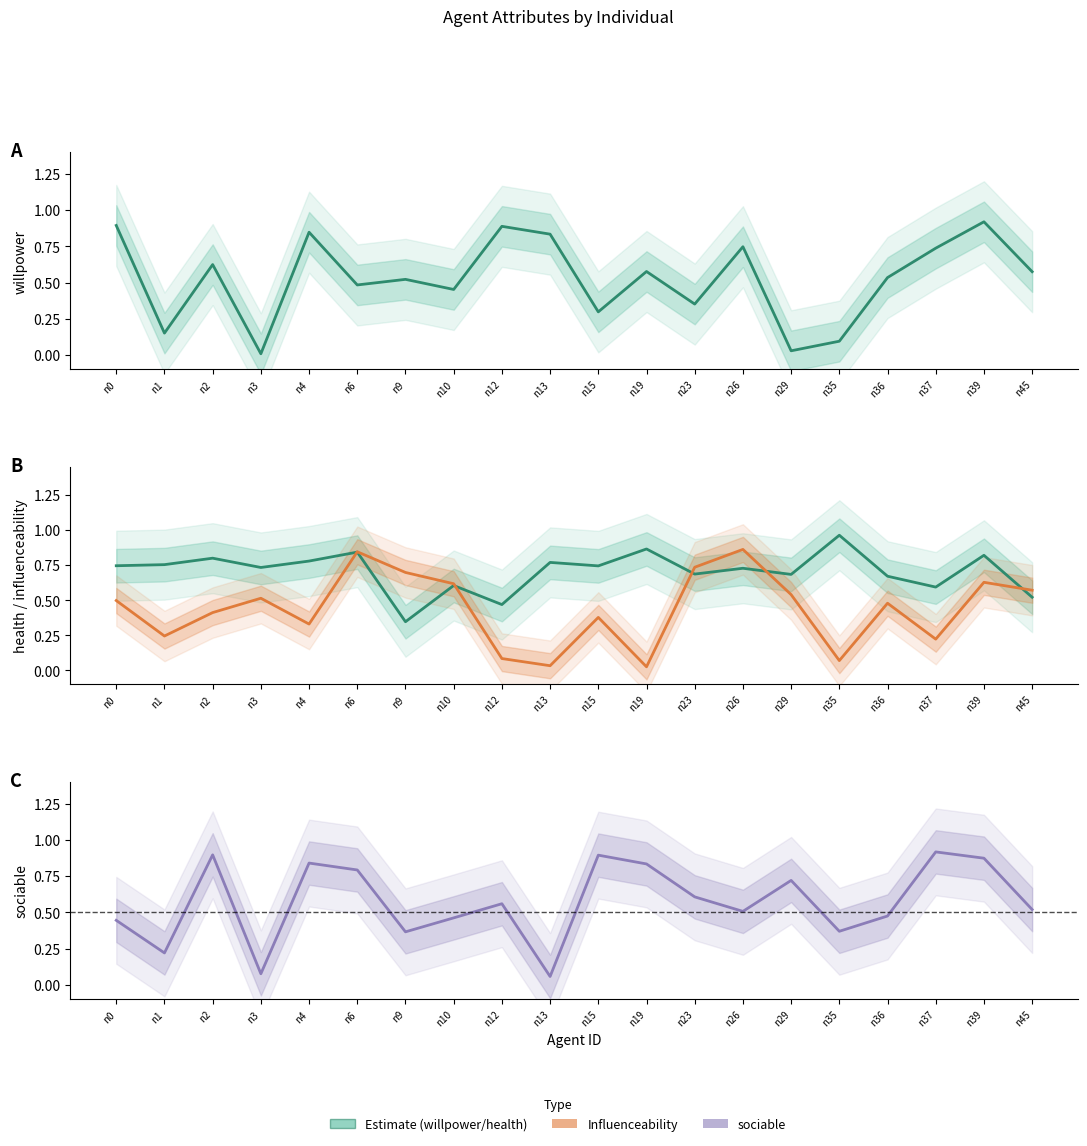

True or false: health has a value of 0.7 at n12.

False